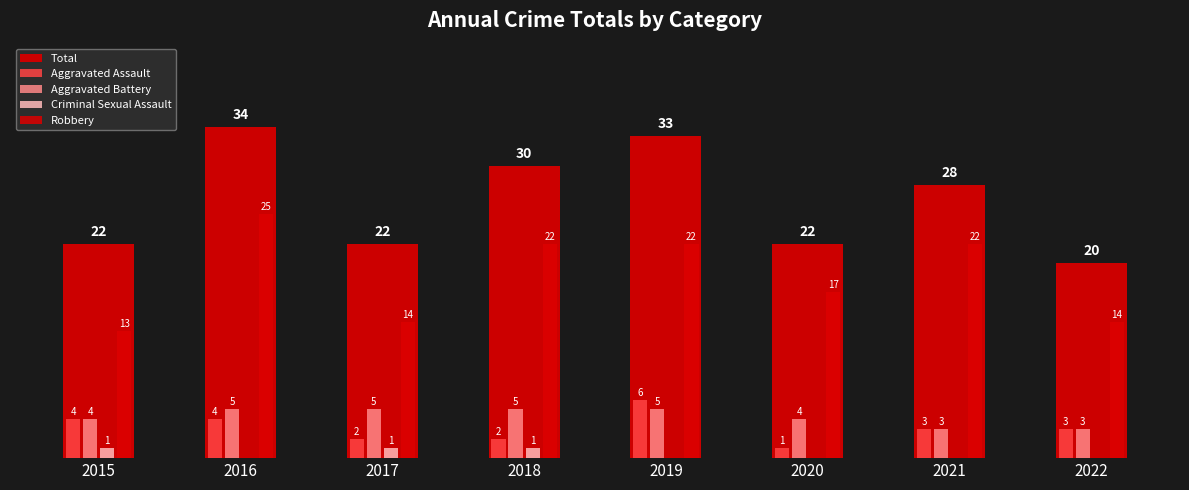

What is the sum of the Robbery values at 2016 and 2020?

42